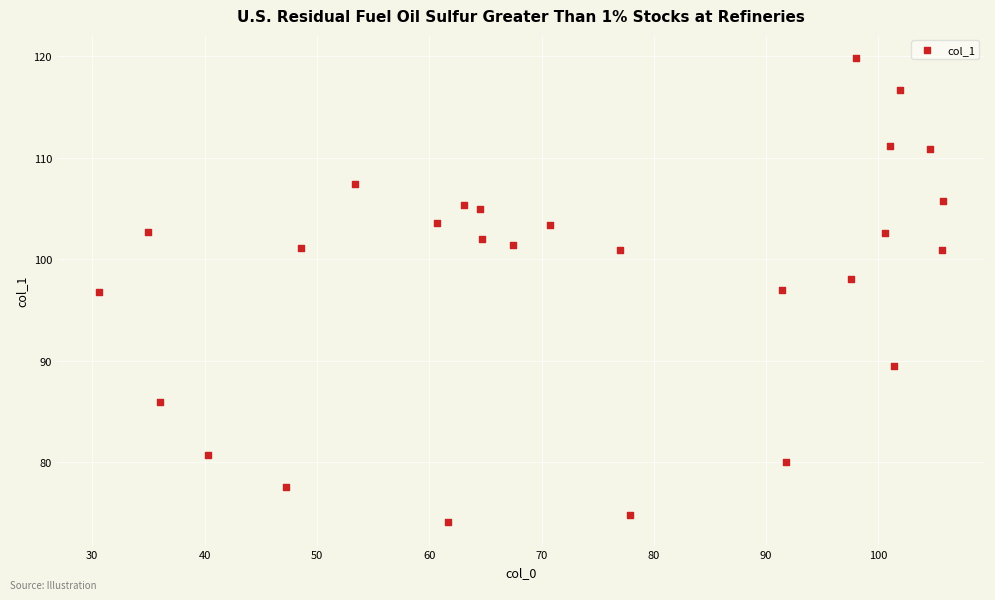

What is the range of Y values (max minus min)?

45.7